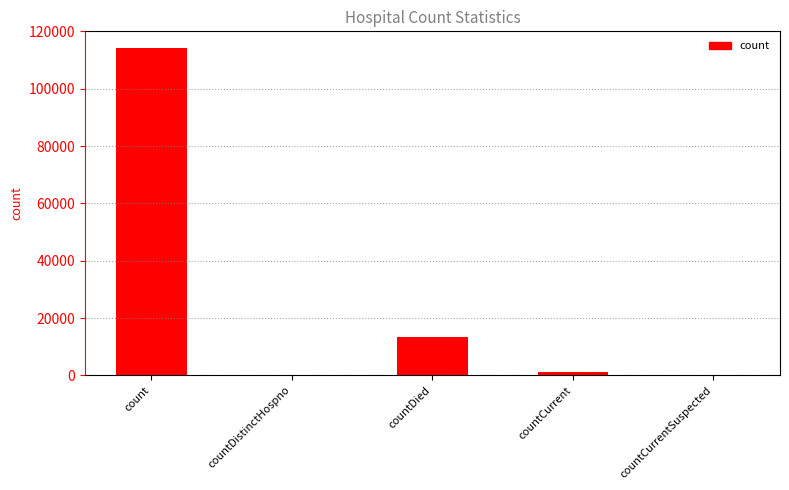

What is the change in value from countDied to countCurrentSuspected?

-13262